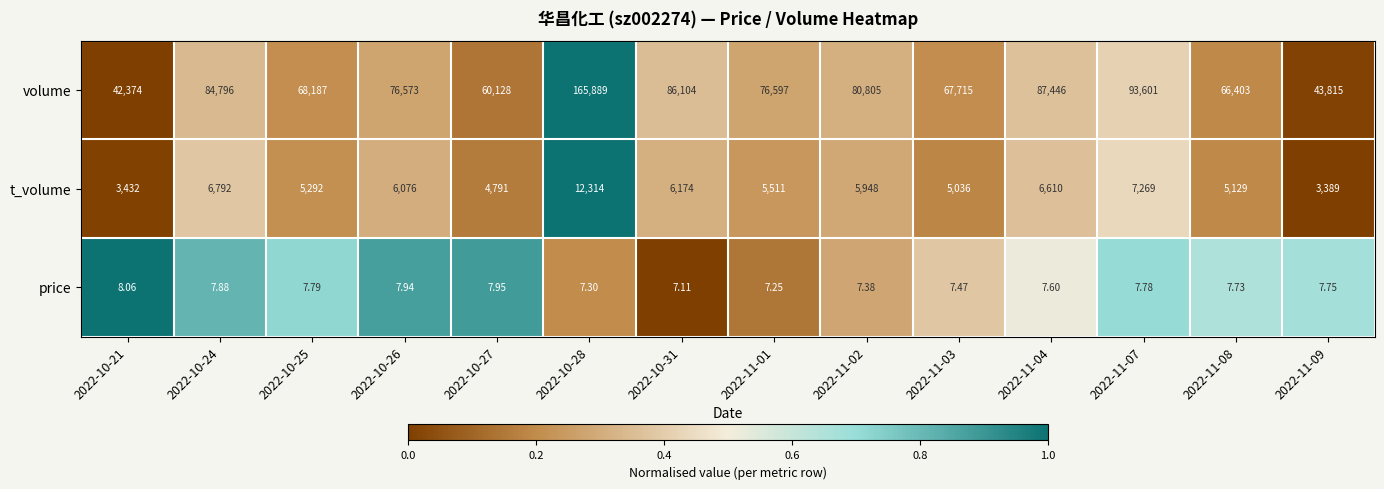

Which series has the largest total across all categories?

volume